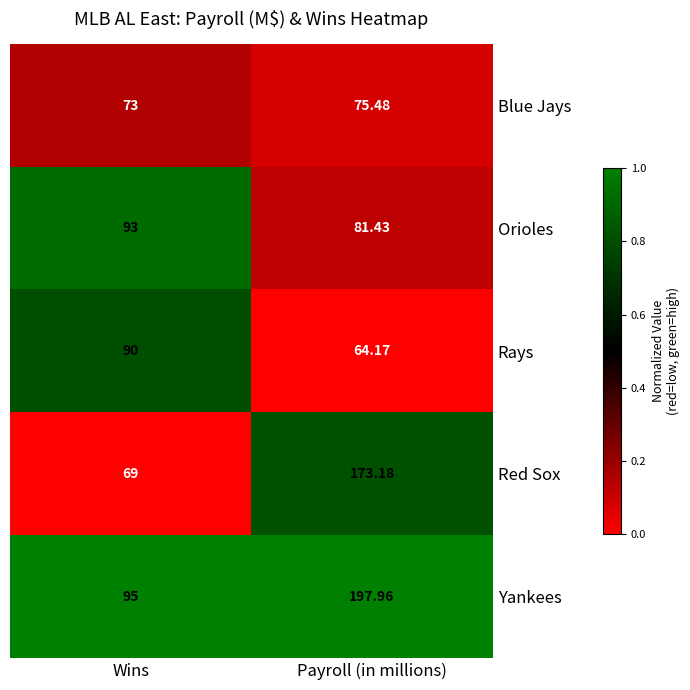

Which series changed the most between Wins and Payroll (in millions)?

Red Sox